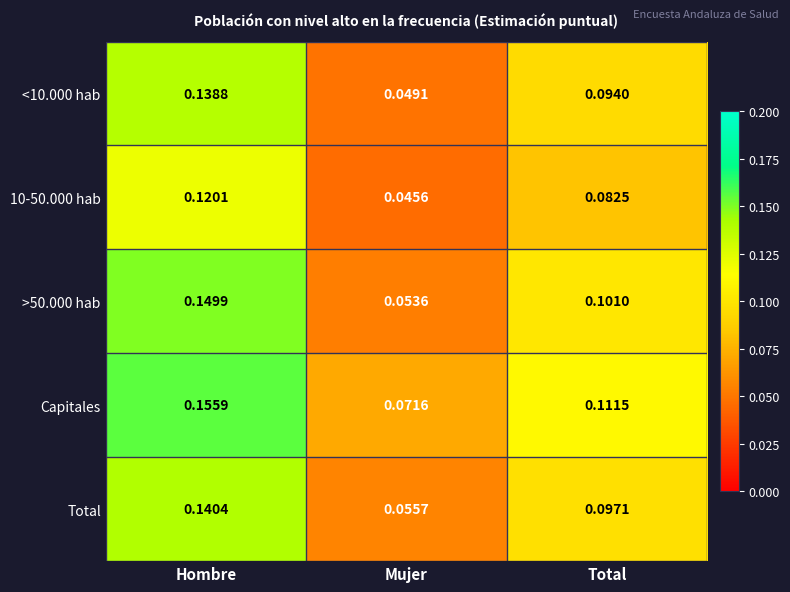

Which series has the largest total across all categories?

Capitales